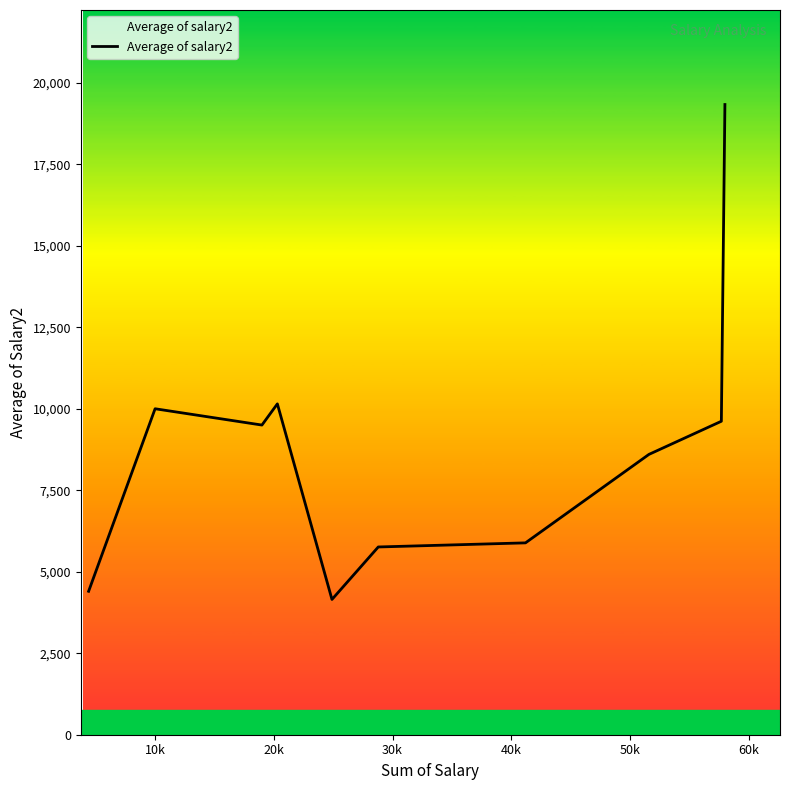

What is the difference between the maximum and minimum values?

15183.3